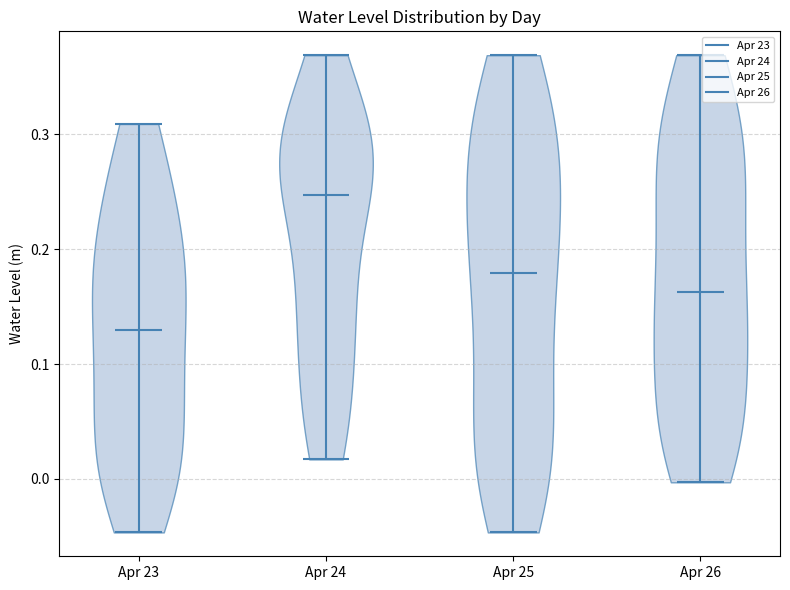

Which violin has the highest median line?

Apr 24